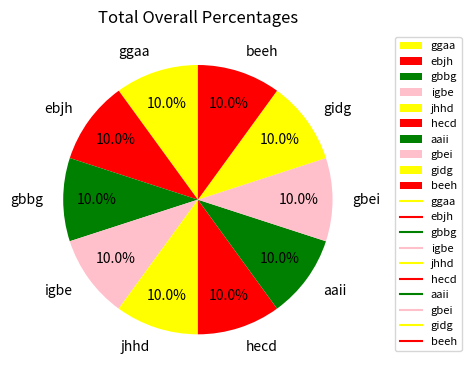

To the nearest percent, what is the combined percentage of gbbg and beeh?

20%